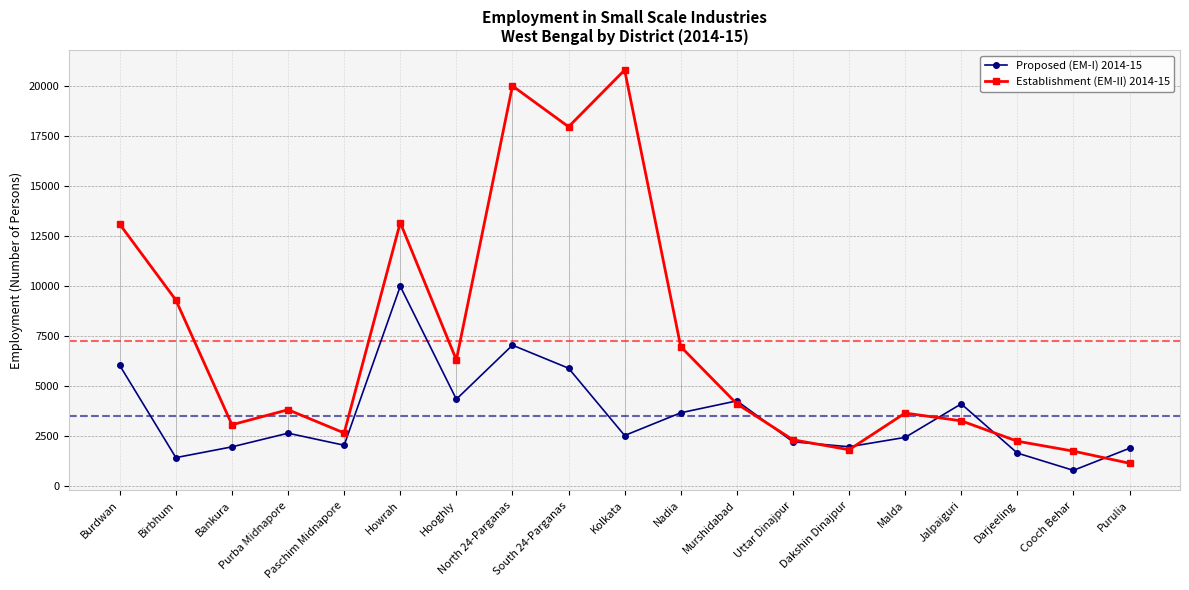

What is the label of the 8th point from the right?

Murshidabad